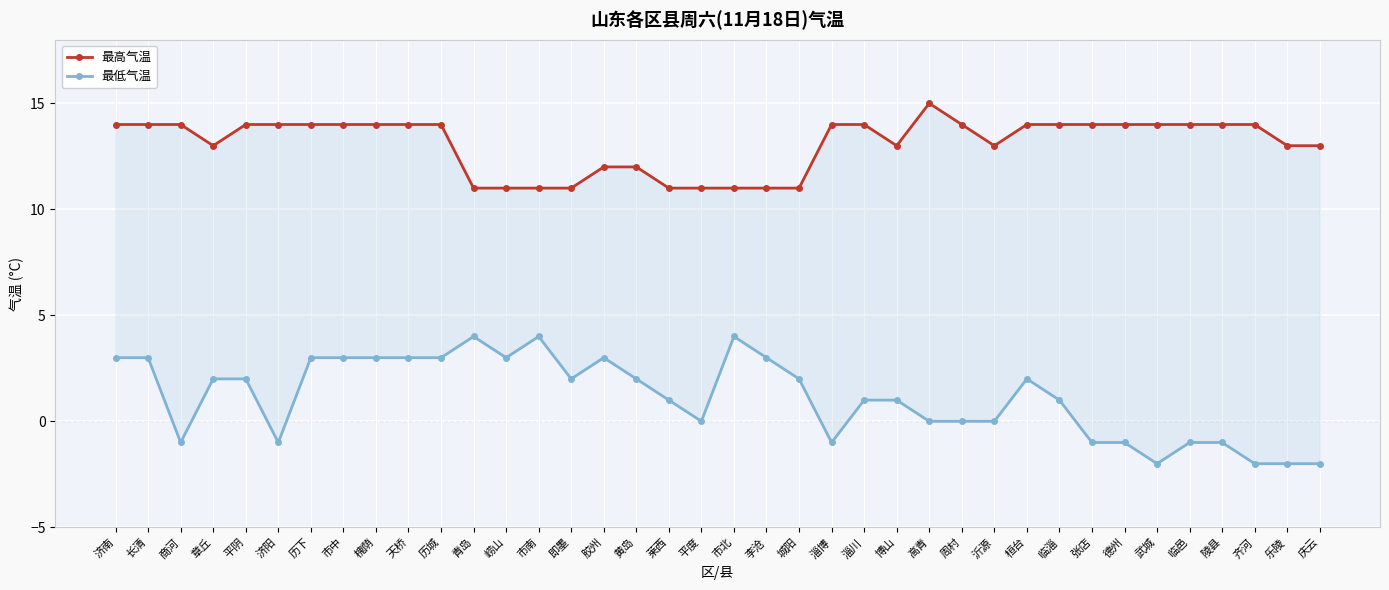

How many categories are shown in the chart?

38